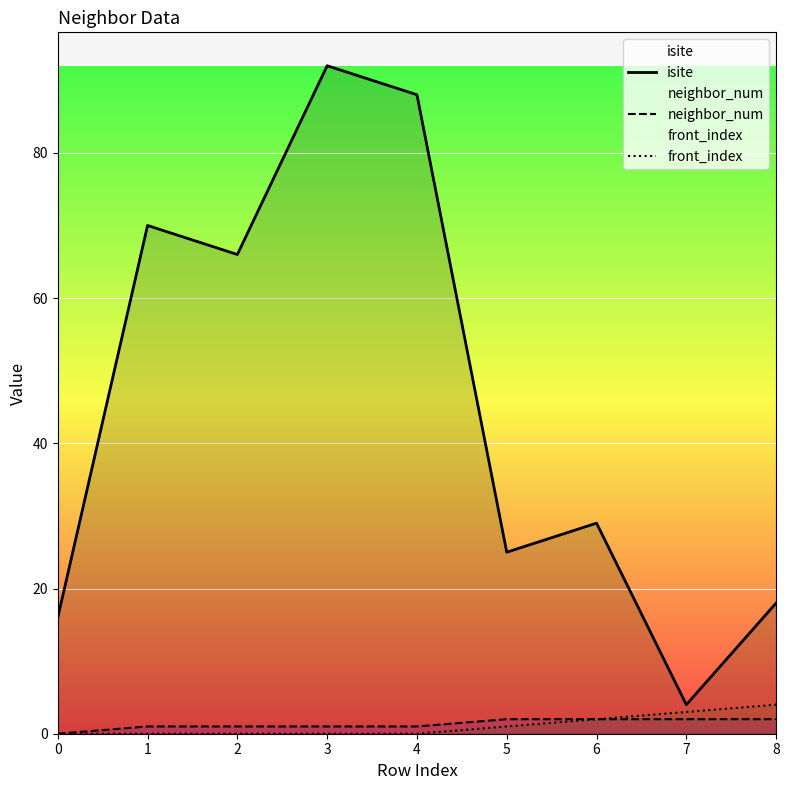

What is the sum of the neighbor_num values at 5 and 2?

3